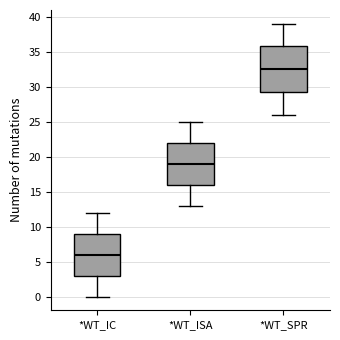

Reading left to right, read every box against the y-axis: the position of its median line, the range the box covers, and the ends of its whiskers. The values are not printed on the chart, so give them approximately, as read against the axis.

*WT_IC: median 6.0, box 3.0 to 9.0, whiskers 0.0 to 12.0
*WT_ISA: median 19.0, box 16.0 to 22.0, whiskers 13.0 to 25.0
*WT_SPR: median 32.5, box 29.5 to 36.0, whiskers 26.0 to 39.0